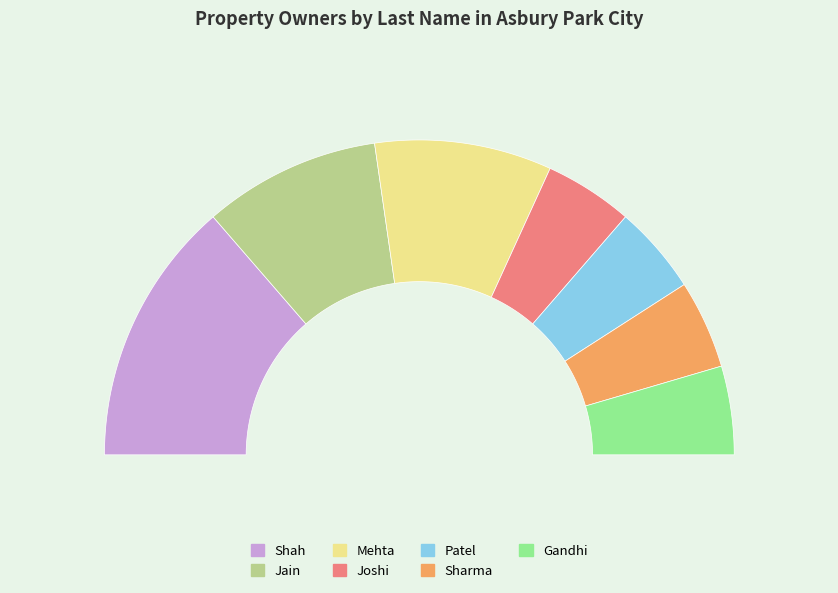

What percentage is NOT represented by Jain?

81.8%